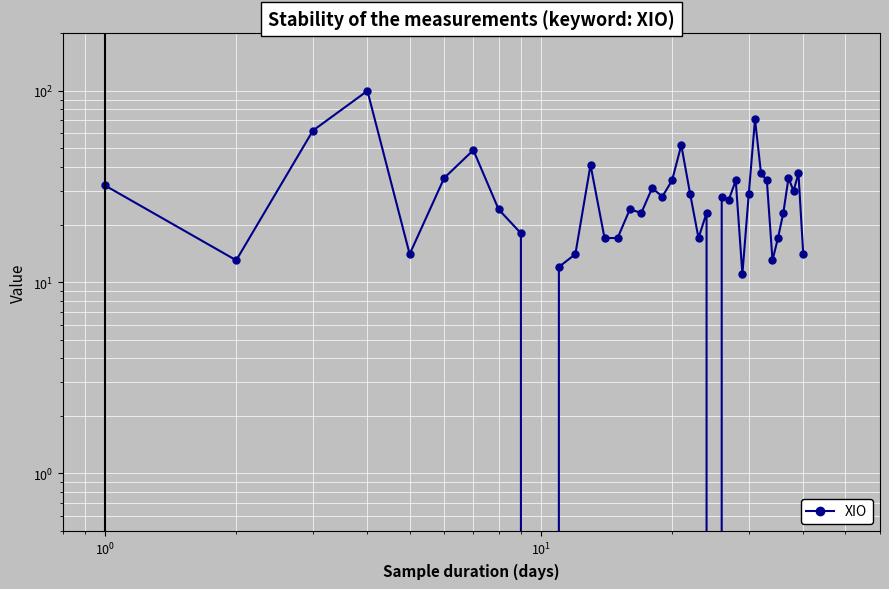

Reading left to right, what are all the values shown in this chart?

32	13	62	100	14	35	49	24	18	0	12	14	41	17	17	24	23	31	28	34	52	29	17	23	0	28	27	34	11	29	71	37	34	13	17	23	35	30	37	14